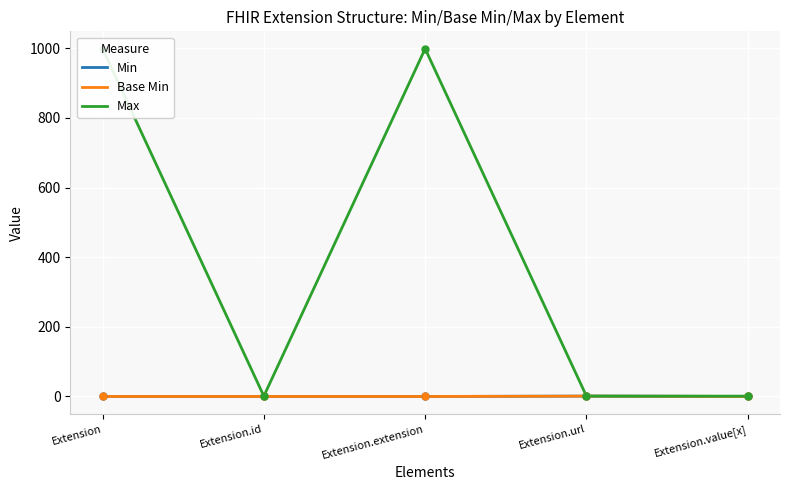

True or false: Max and Base Min cross at least once.

False